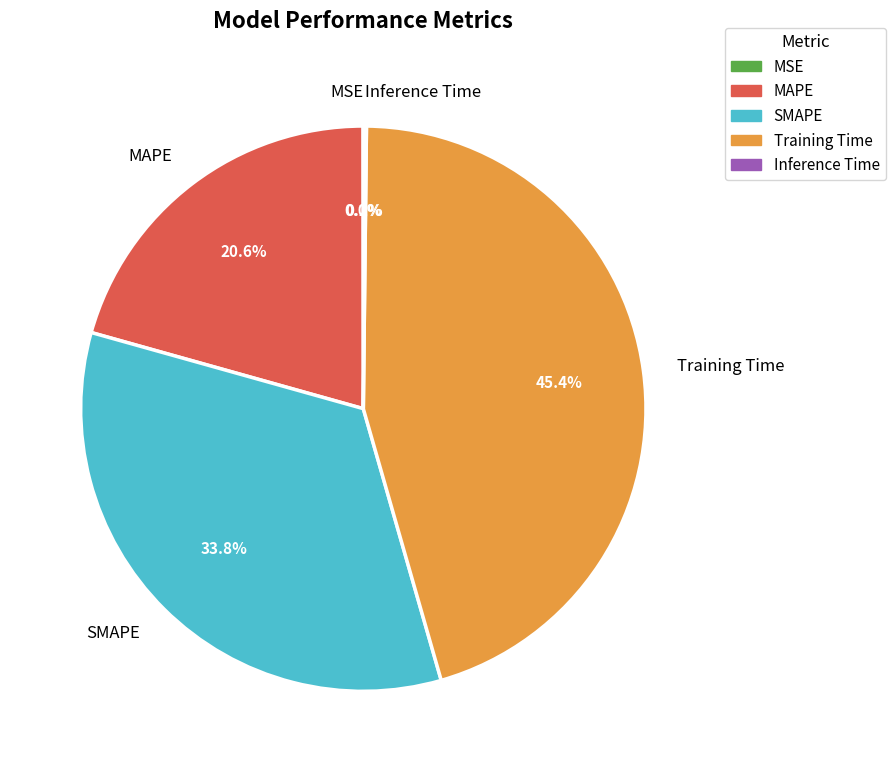

What is the ratio of the value at MAPE to the value at Training Time?

0.5